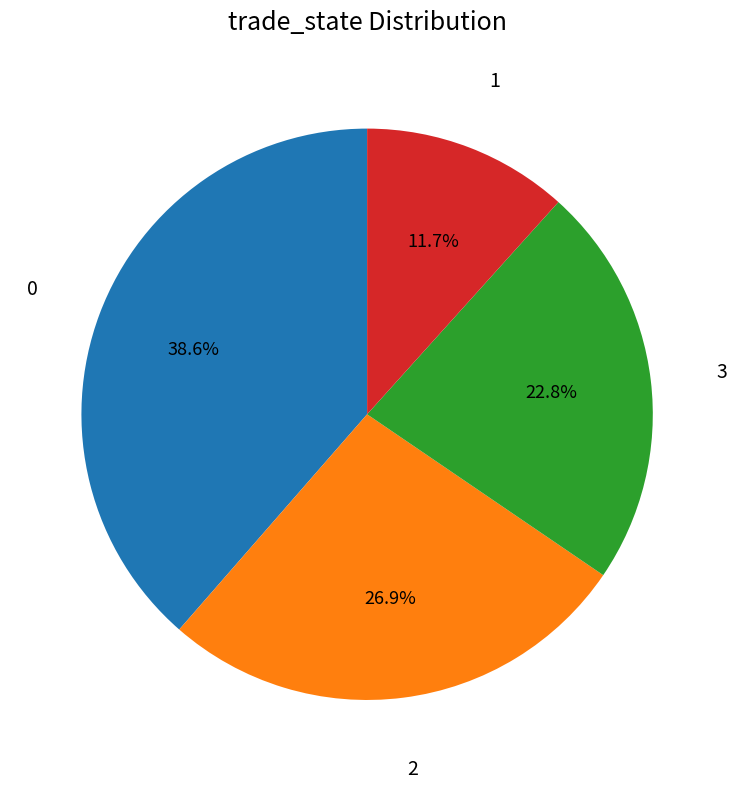

To the nearest percent, what is the average slice percentage?

25%